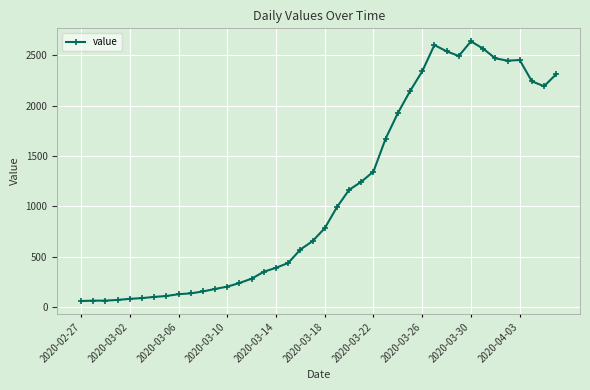

What is the maximum value shown in the chart?

2640